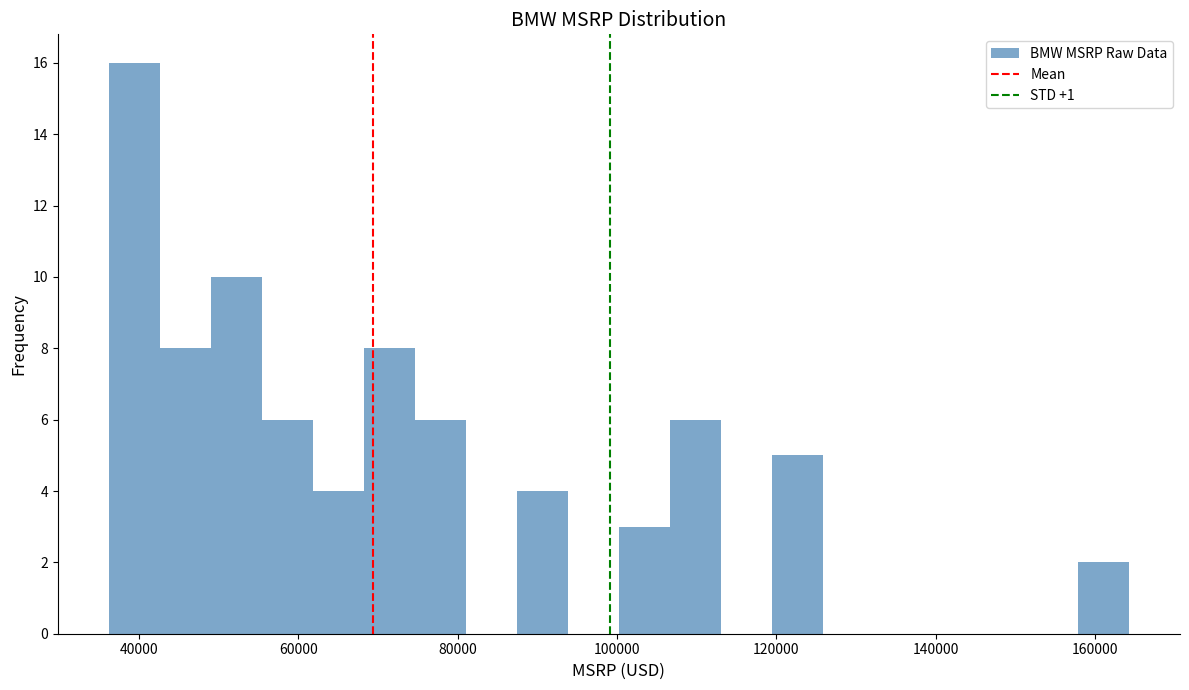

Read against the x-axis, roughly where is the centre of the tallest bar?

40000